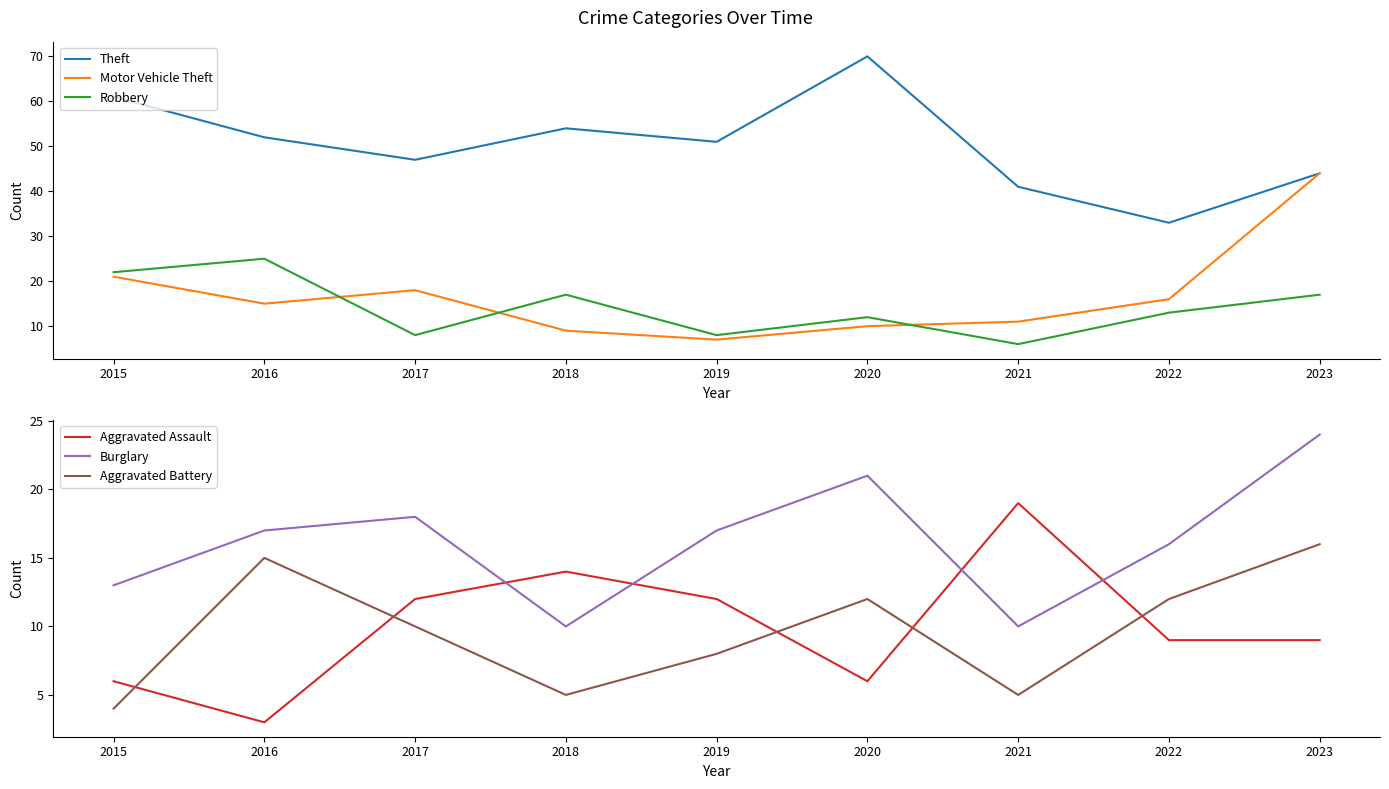

What is the sum of all Motor Vehicle Theft values?

151